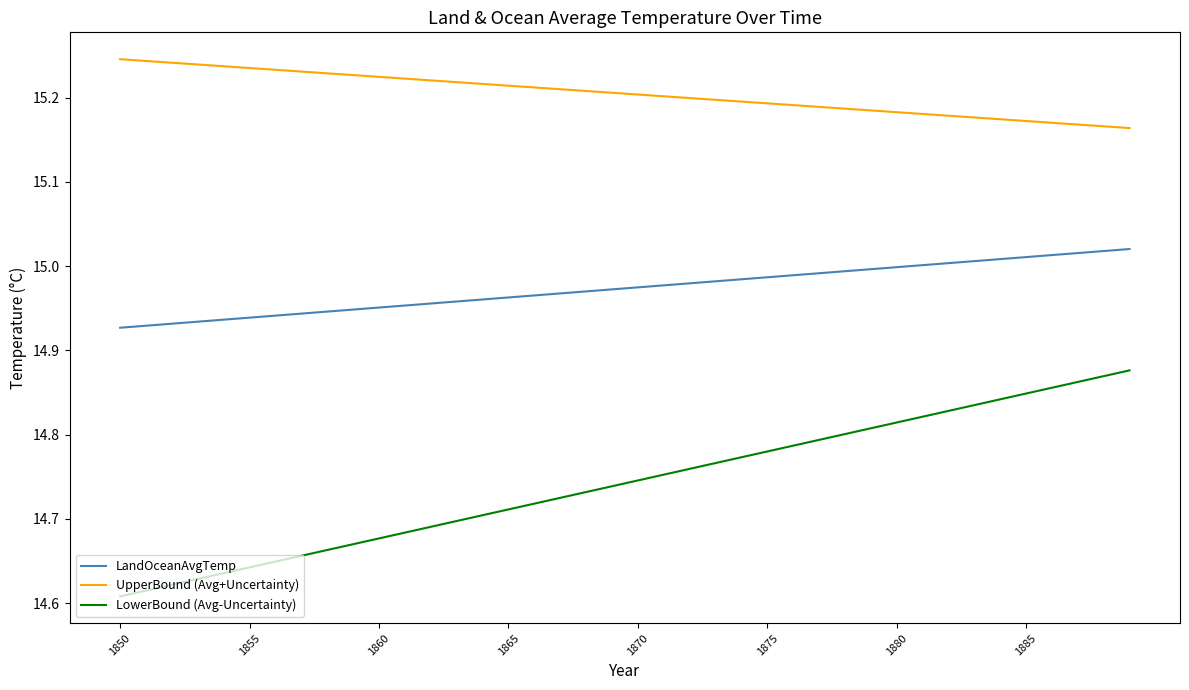

Rank the series by their average value, from highest to lowest.

UpperBound (Avg+Uncertainty), LandOceanAvgTemp, LowerBound (Avg-Uncertainty)